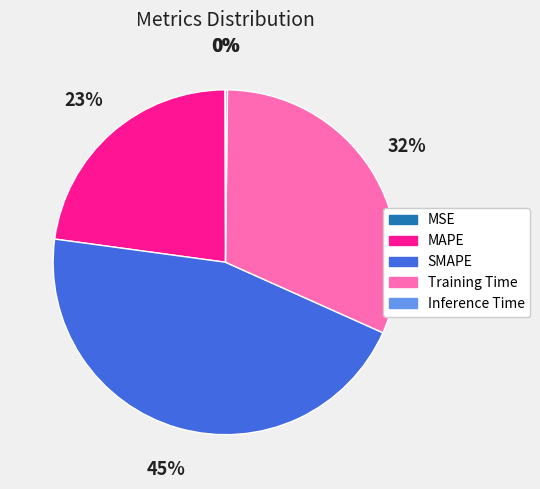

Approximately how many times larger is the value at MAPE compared to Training Time?

0.7